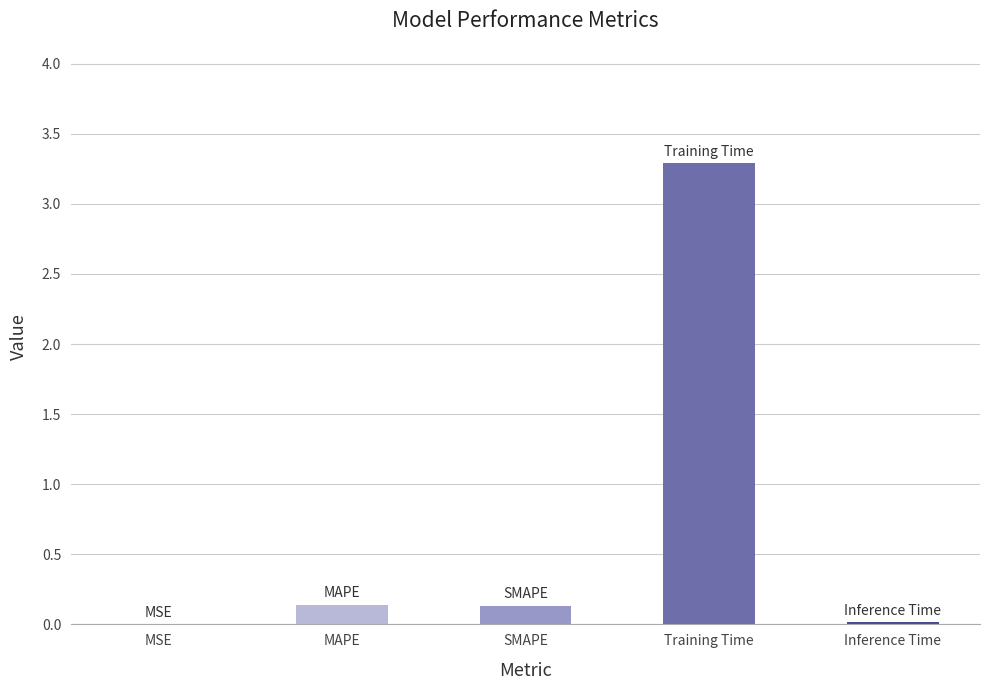

True or false: the data shows 5.3 at Training Time.

False